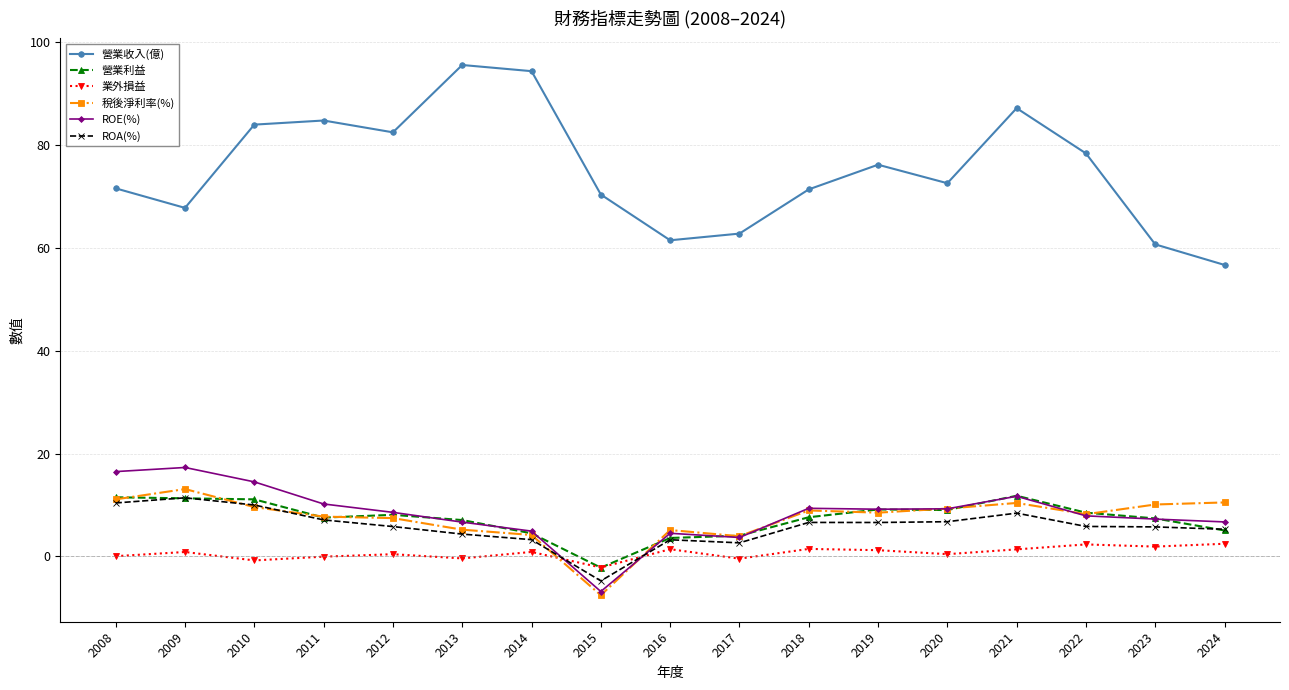

True or false: ROA(%) has more than 2 interior local peaks.

True